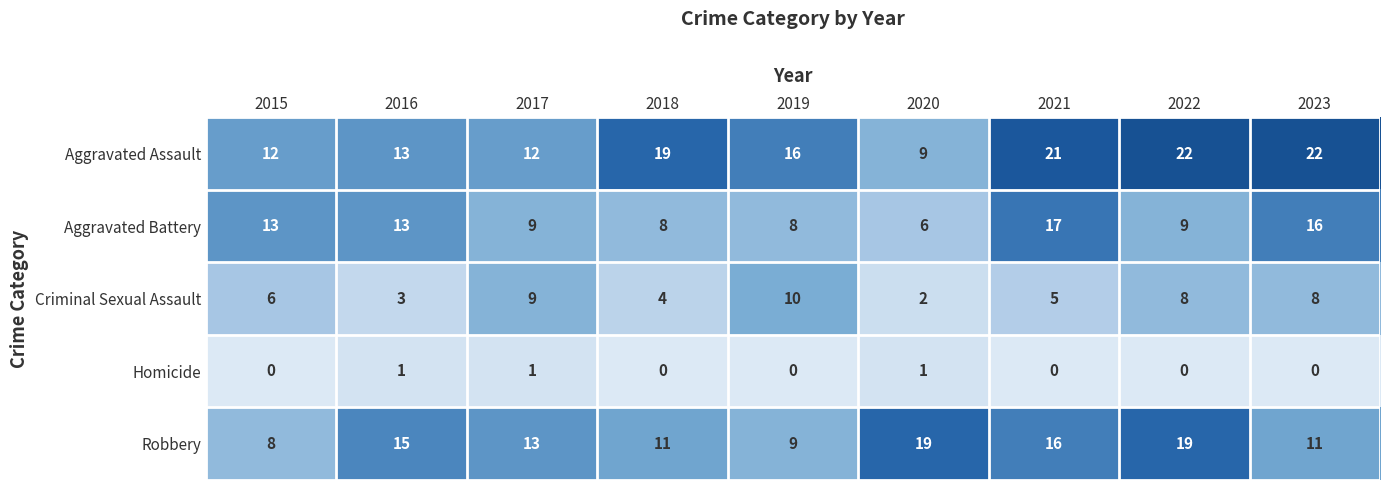

Where is Robbery nearest to the value 13?

2017